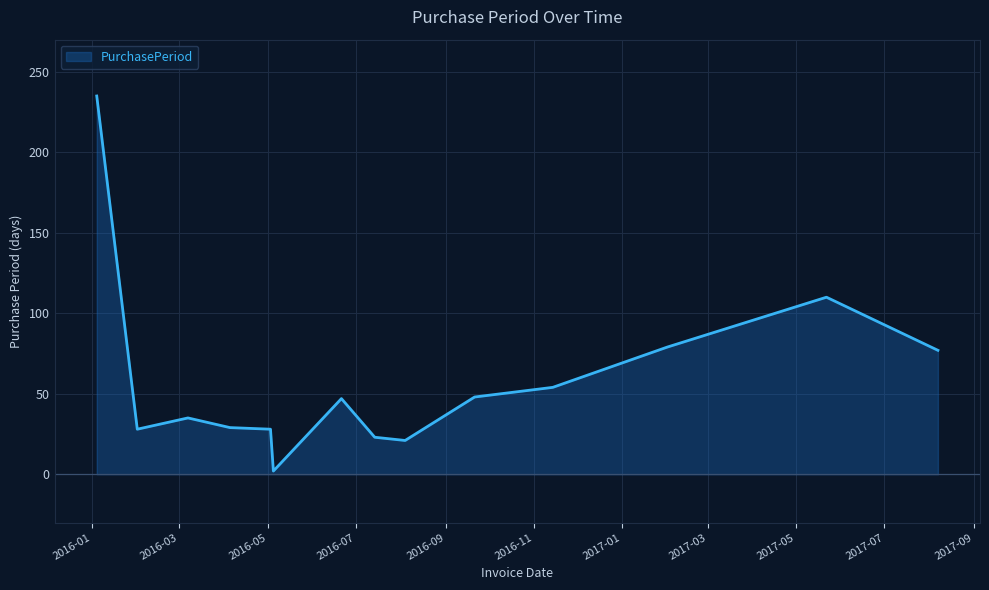

How many lines are shown in the chart?

1